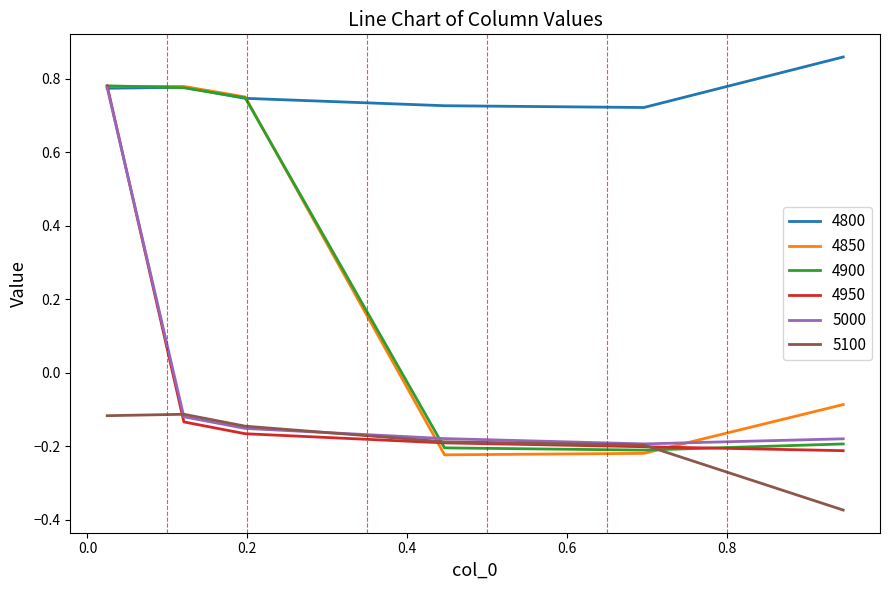

Which series has the largest total across all categories?

4800